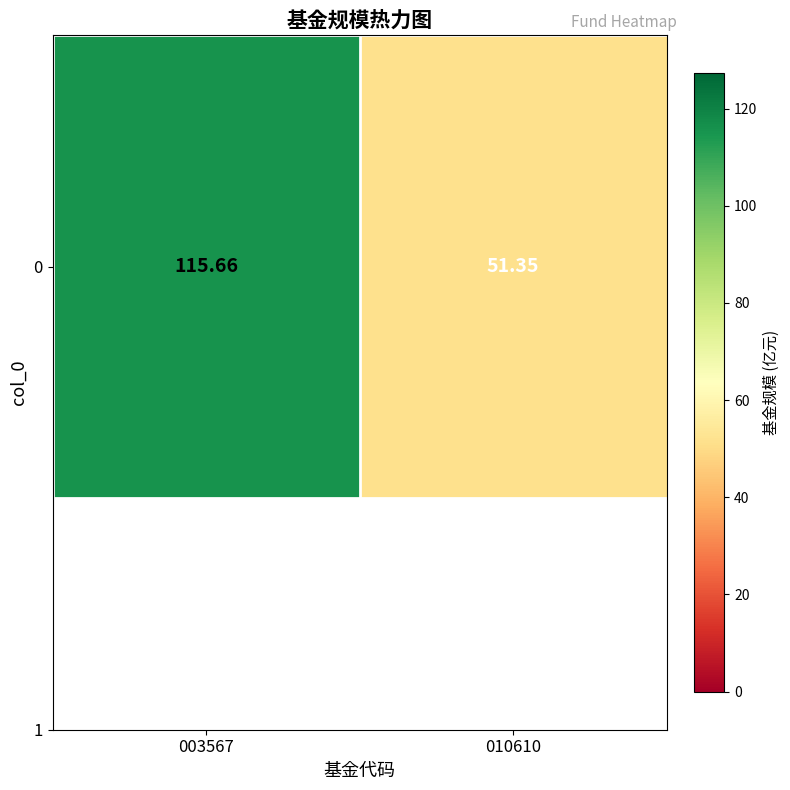

What is the ratio of the value at 010610 to the value at 003567?

0.4